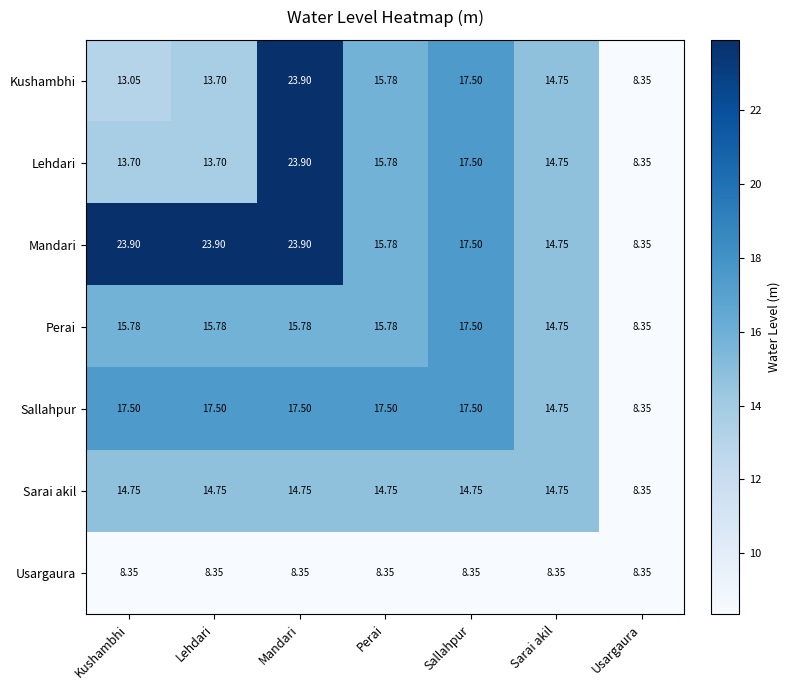

At Kushambhi, list the series in order from largest to smallest.

Mandari, Sallahpur, Perai, Sarai akil, Lehdari, Kushambhi, Usargaura